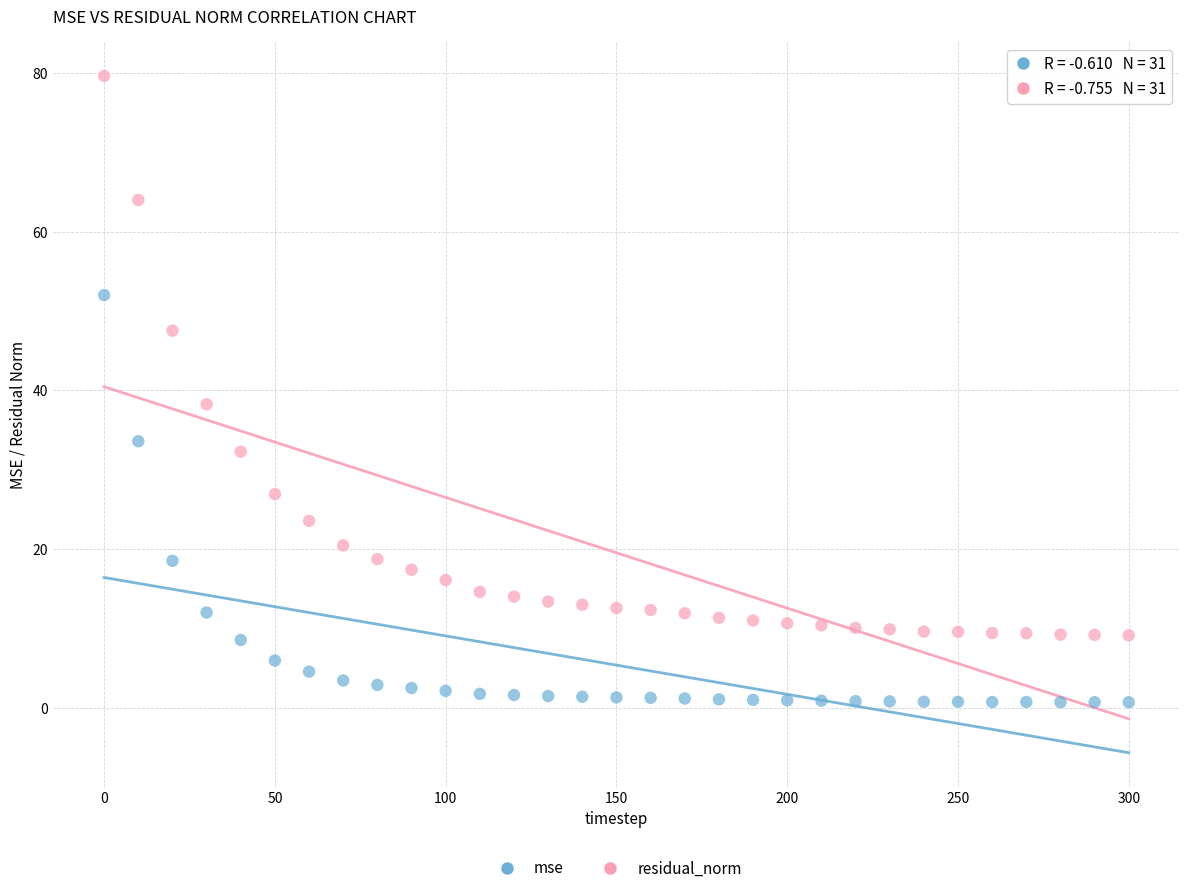

Across all data points, what is the range of X values (max minus min)?

300.0